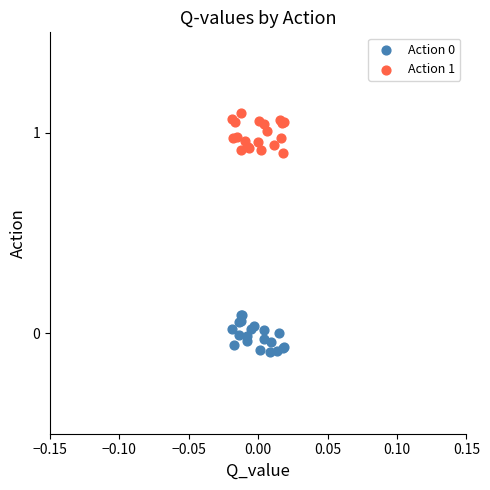

Which series reaches the maximum Y coordinate?

Action 1